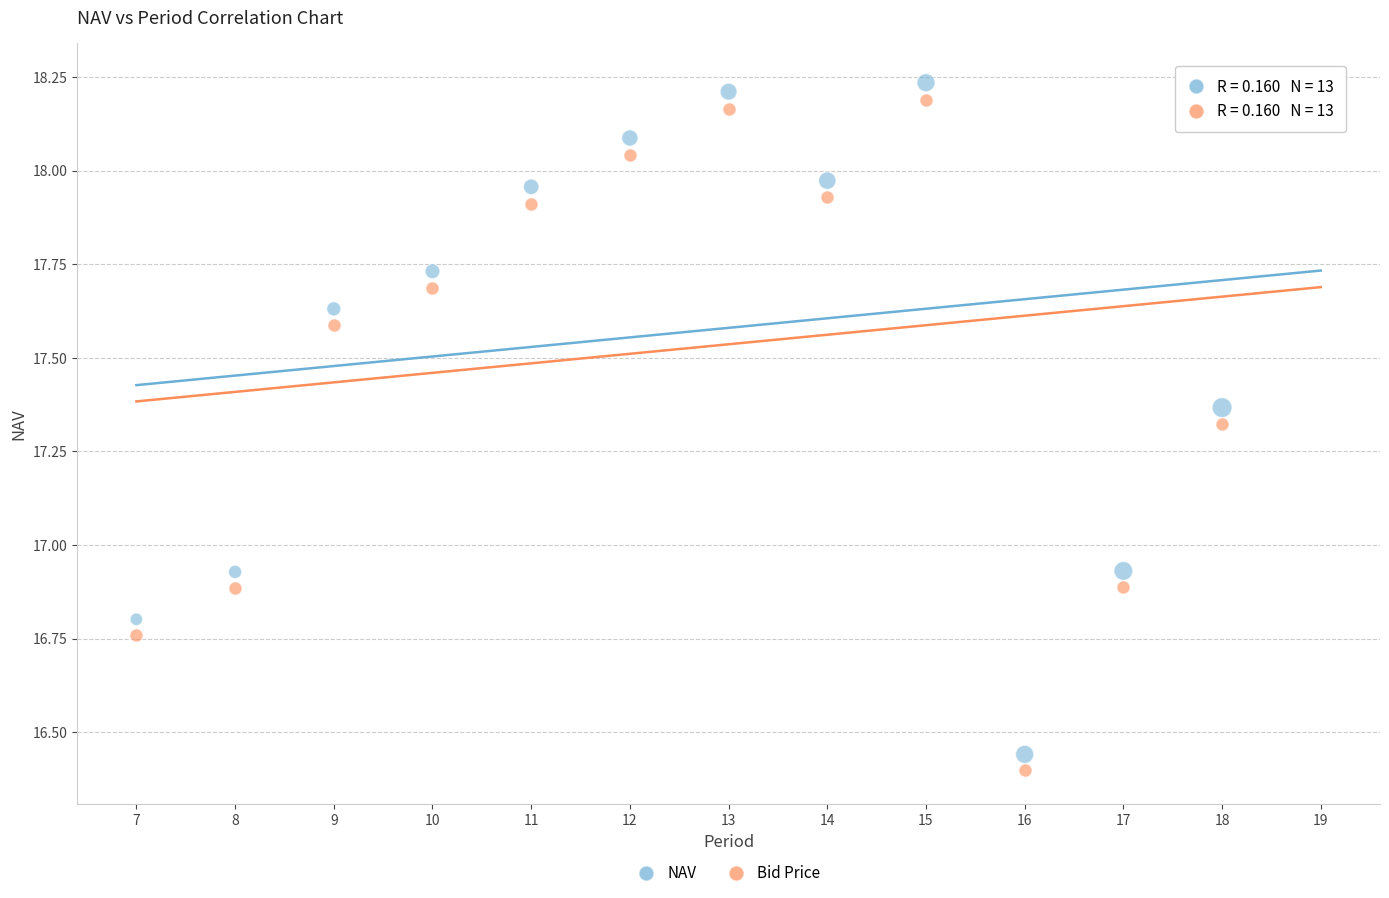

Which series has the widest spread of Y values?

NAV